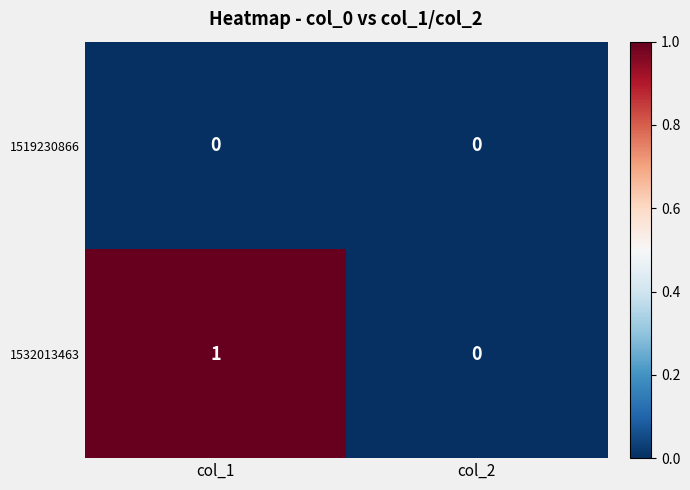

What is the greatest value displayed?

1